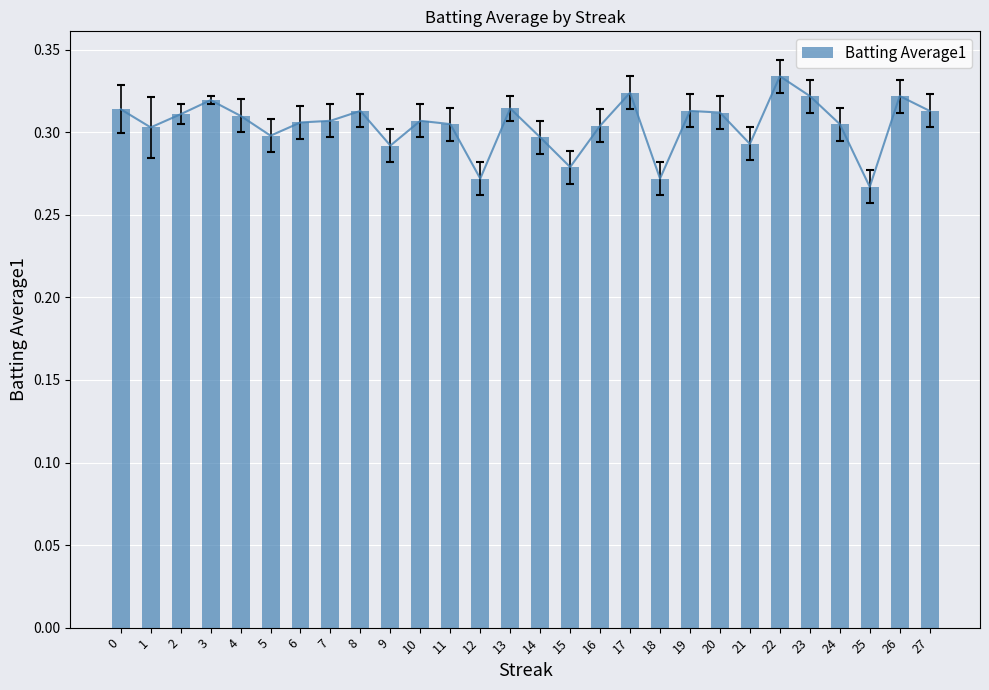

Which label corresponds to the largest value in the chart?

22